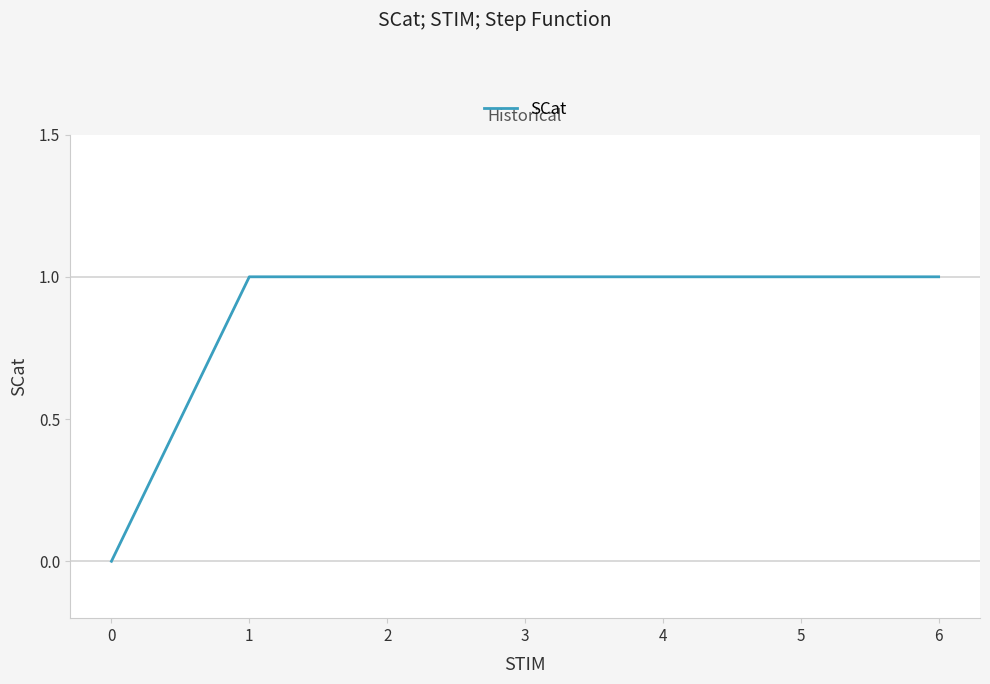

How many series are shown in this chart?

1